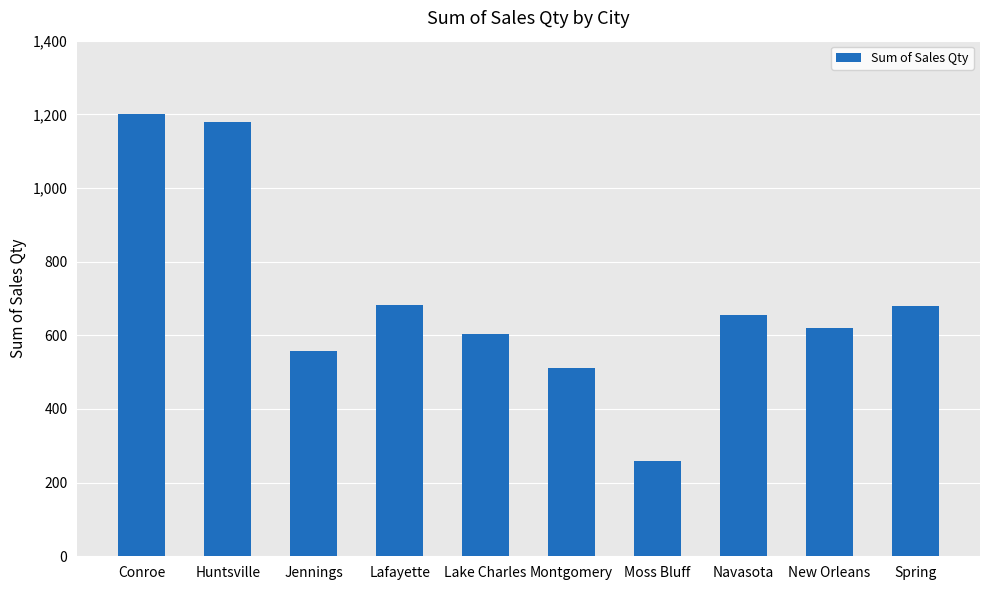

The chart shows a value of 512 at Montgomery. True or false?

True